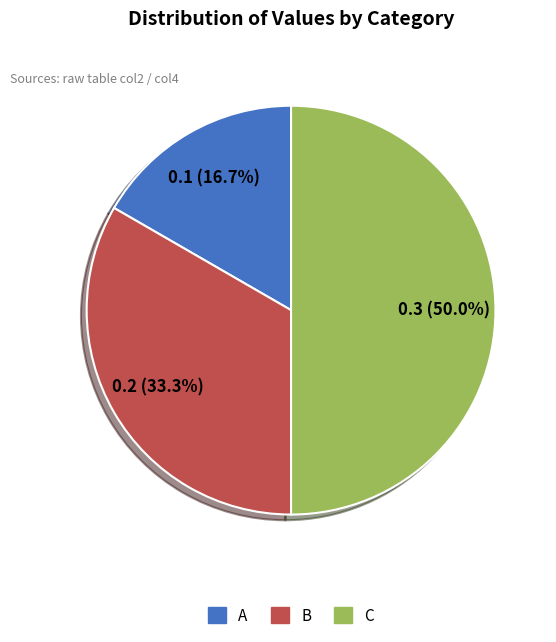

Rank the categories by value from lowest to highest.

A, B, C